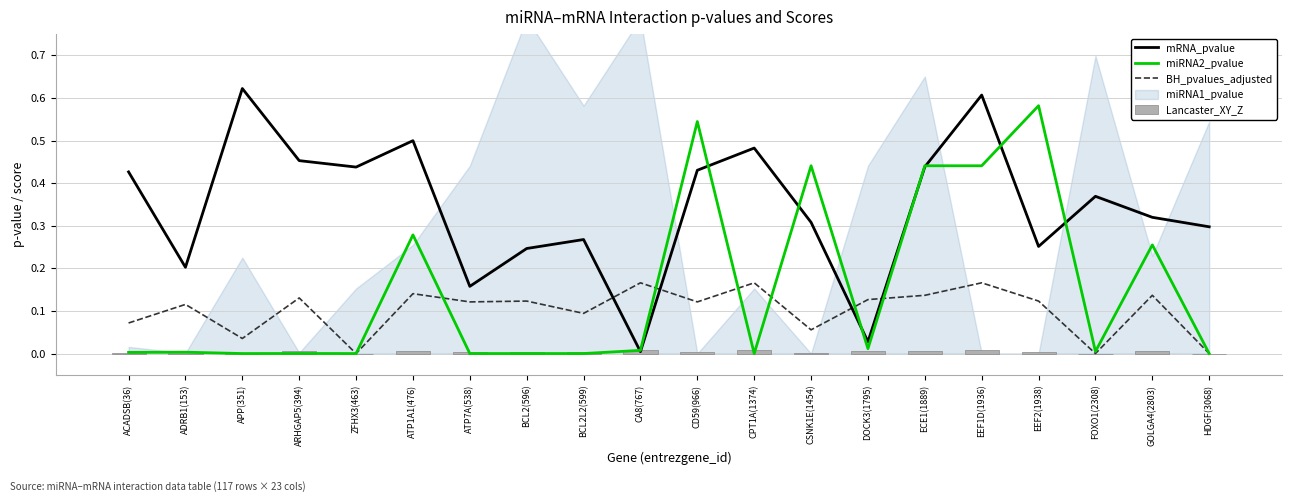

What is the spread (max minus min) of values at DOCK3(1795)?

0.1